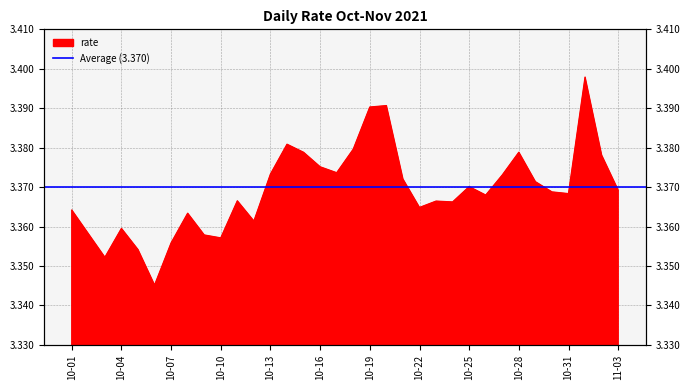

Where is the first local maximum?

10-04